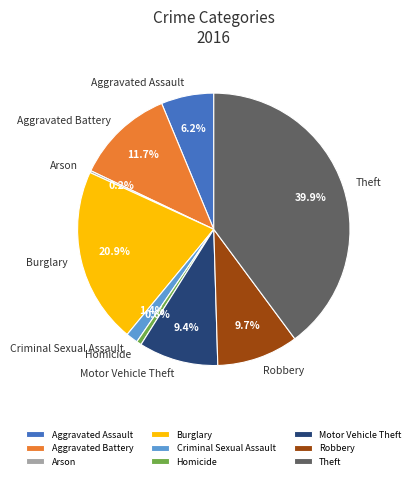

Which slice is the largest?

Theft